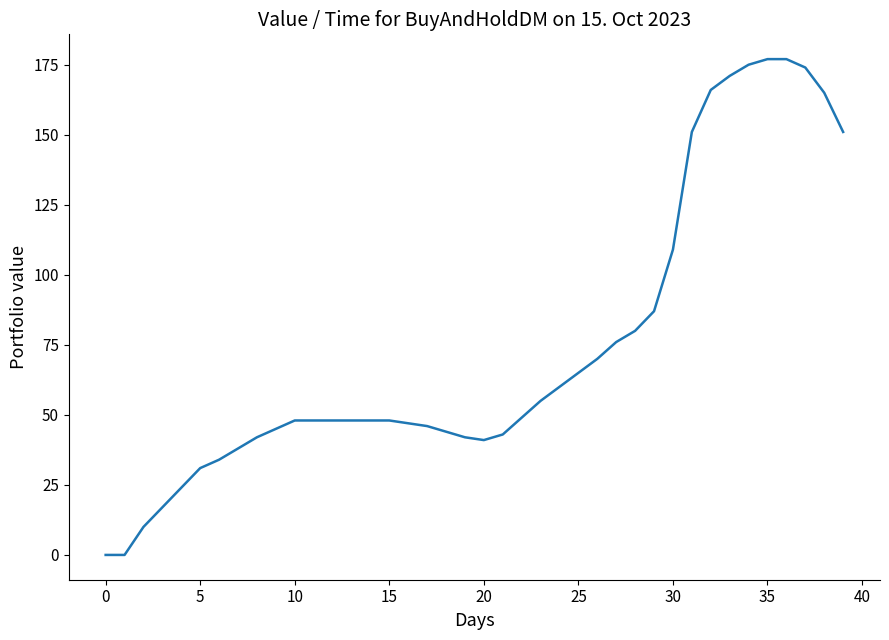

Reading right to left, extract all data points from this chart.

151	165	174	177	177	175	171	166	151	109	87	80	76	70	65	60	55	49	43	41	42	44	46	47	48	48	48	48	48	48	45	42	38	34	31	24	17	10	0	0